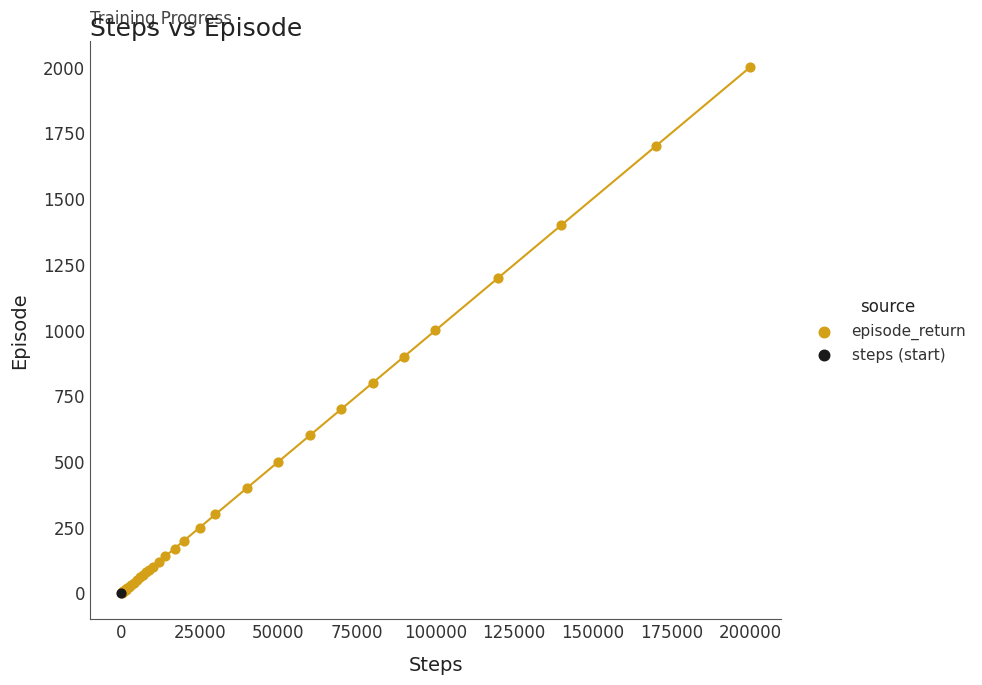

What are all the series names shown in the legend?

episode_return, steps (start)